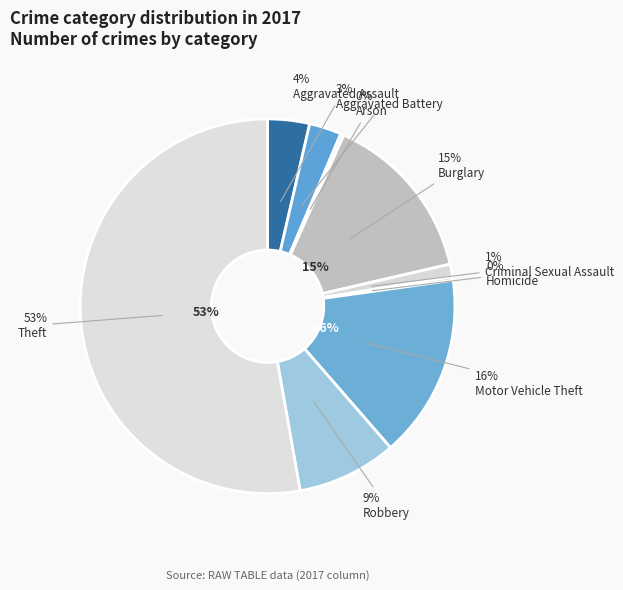

What percentage is the Burglary slice, to the nearest percent?

15%